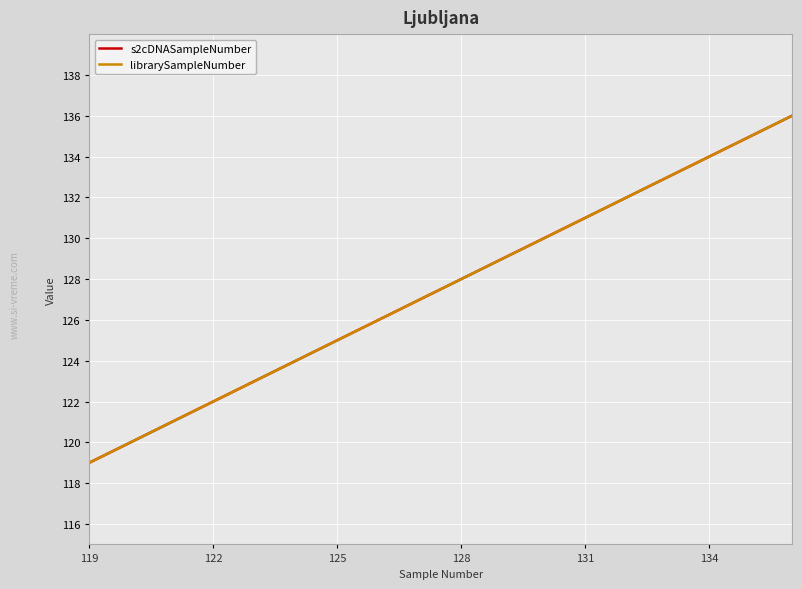

Does the chart have visible grid lines?

Yes